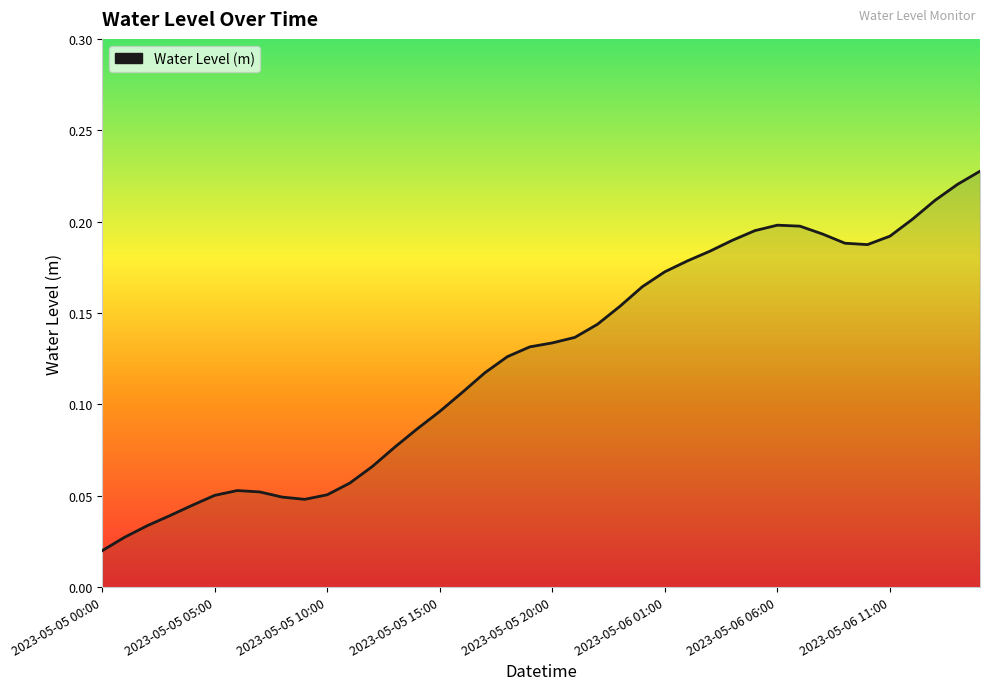

What is the greatest value displayed?

0.2